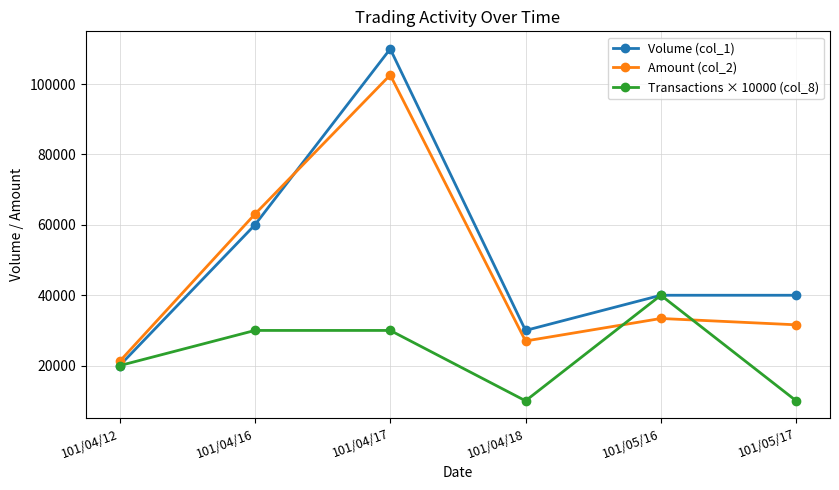

Reading left to right, transcribe all the data shown in this chart.

Volume (col_1): 101/04/12=20000	101/04/16=60000	101/04/17=110000	101/04/18=30000	101/05/16=40000	101/05/17=40000
Amount (col_2): 101/04/12=21200	101/04/16=63050	101/04/17=102600	101/04/18=27000	101/05/16=33400	101/05/17=31600
Transactions × 10000 (col_8): 101/04/12=20000	101/04/16=30000	101/04/17=30000	101/04/18=10000	101/05/16=40000	101/05/17=10000